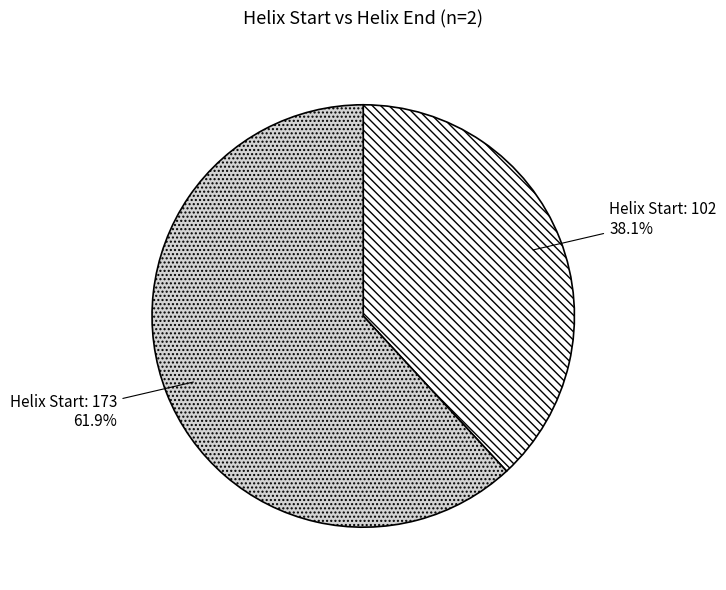

Is there any slice that represents more than half of the pie?

Yes